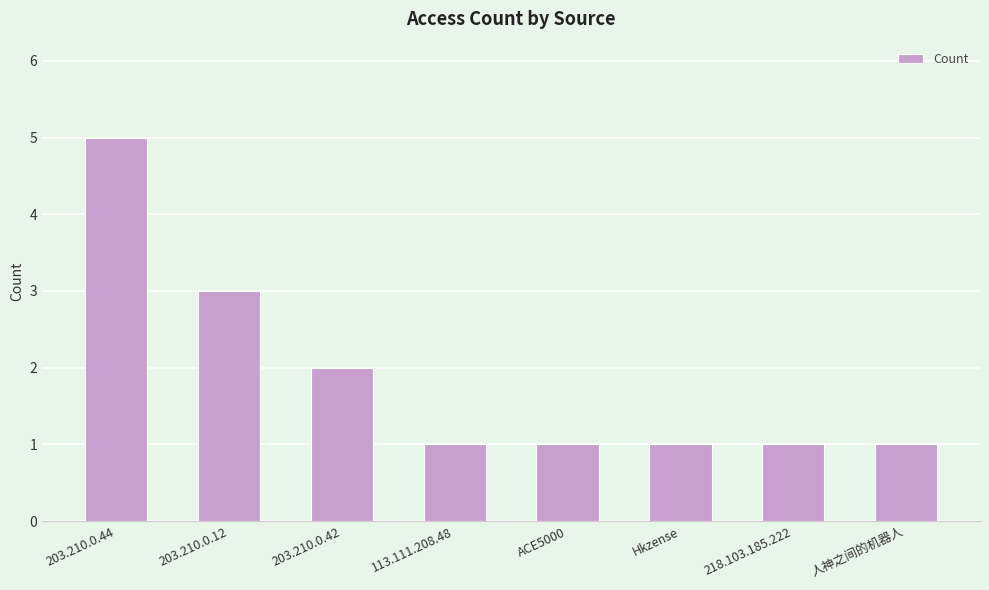

Are the bars grouped side by side (vs. stacked)?

No